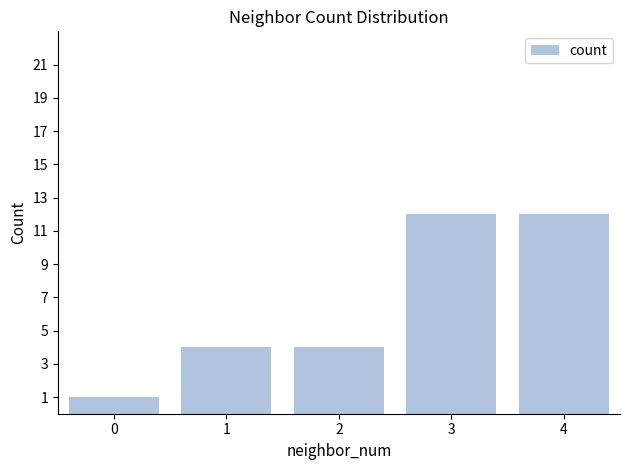

Reading left to right, extract all data points from this chart.

0=1	1=4	2=4	3=12	4=12